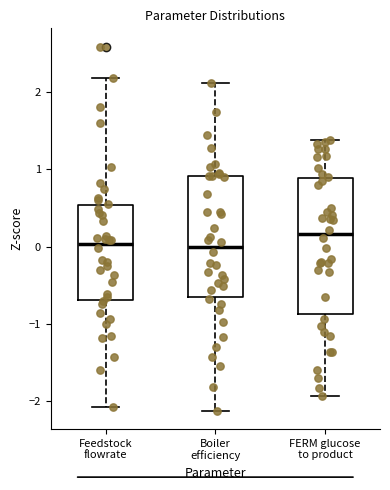

Which box is the tallest, from its lower edge to its upper edge?

FERM glucose to product